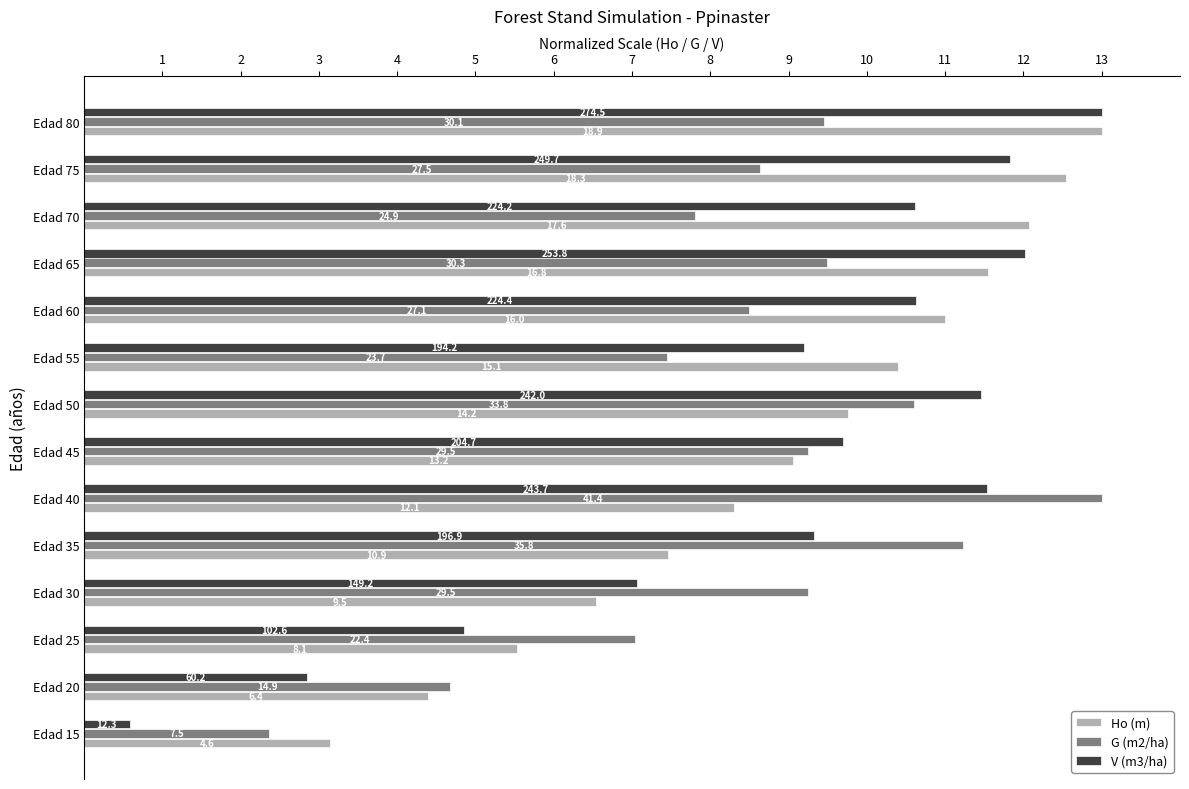

What are all the series names shown in the legend?

Ho (m), G (m2/ha), V (m3/ha)